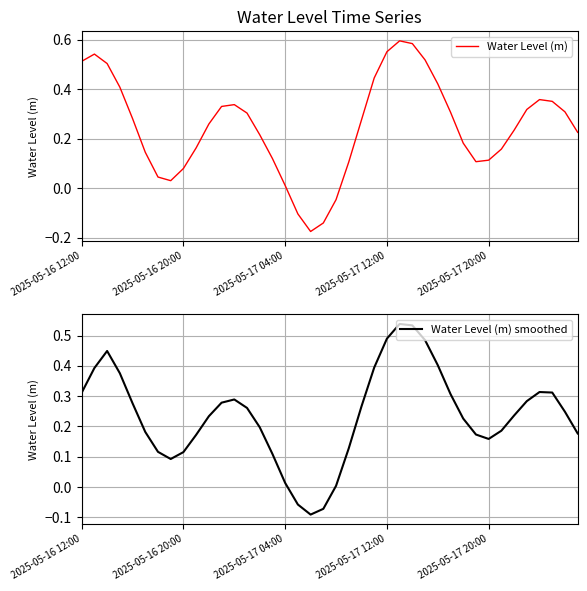

Between which two adjacent categories do Water Level (m) and Water Level (m) smoothed first intersect?

2025-05-17 20:00 and 5